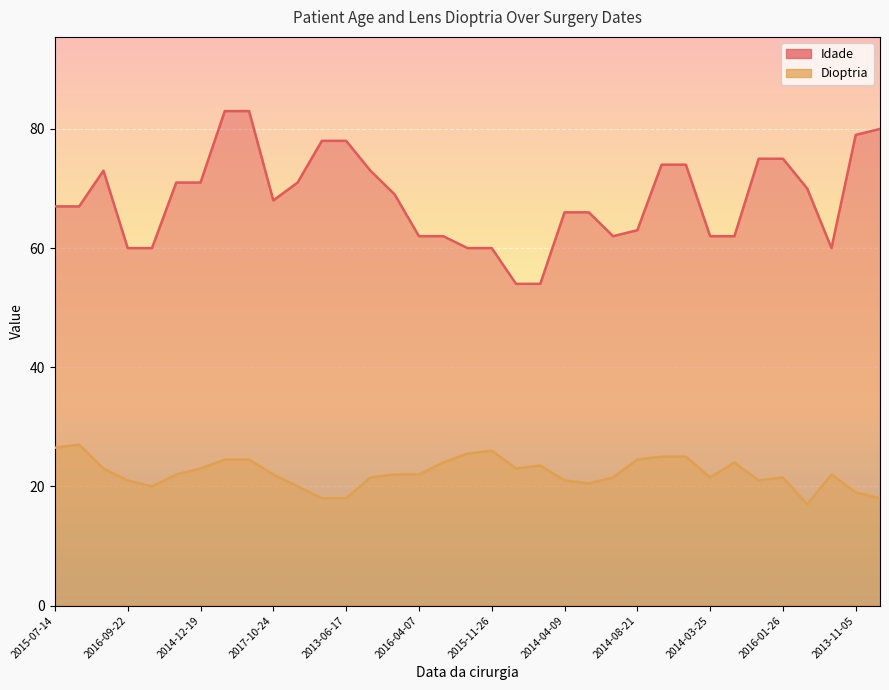

At which label does Dioptria first exceed 22?

2015-07-14